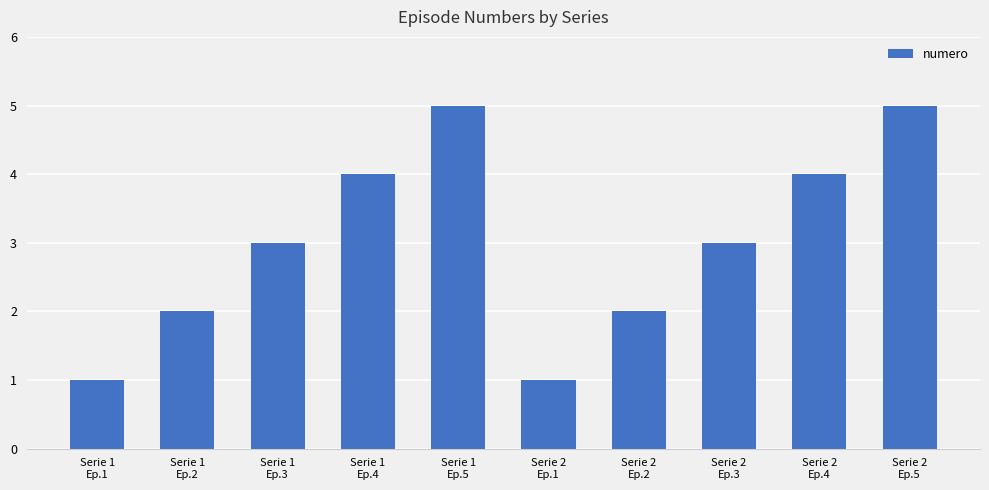

Is it true that the value at Serie 2
Ep.5 is 7?

False